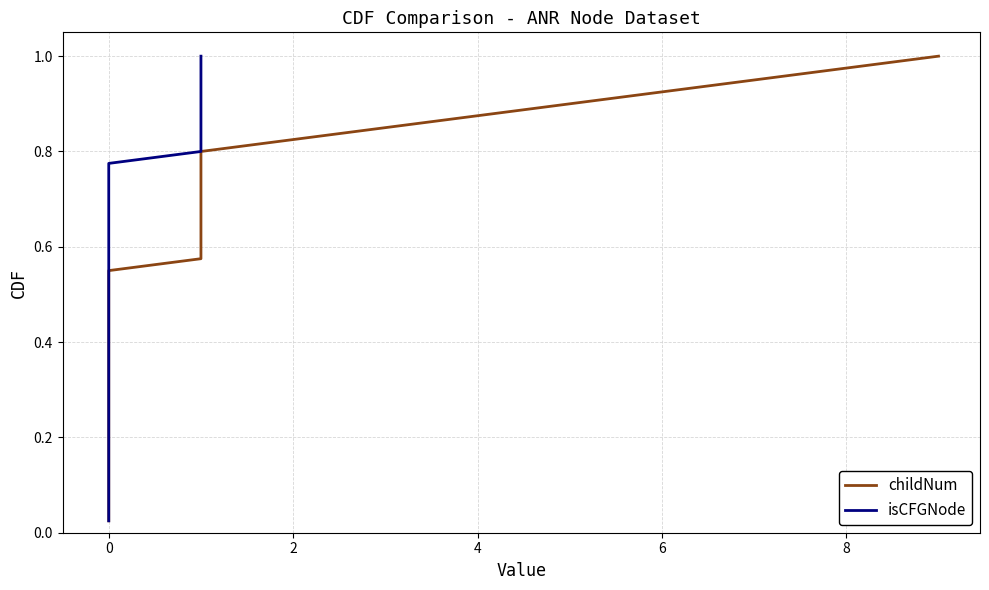

Which series has the largest total across all categories?

childNum